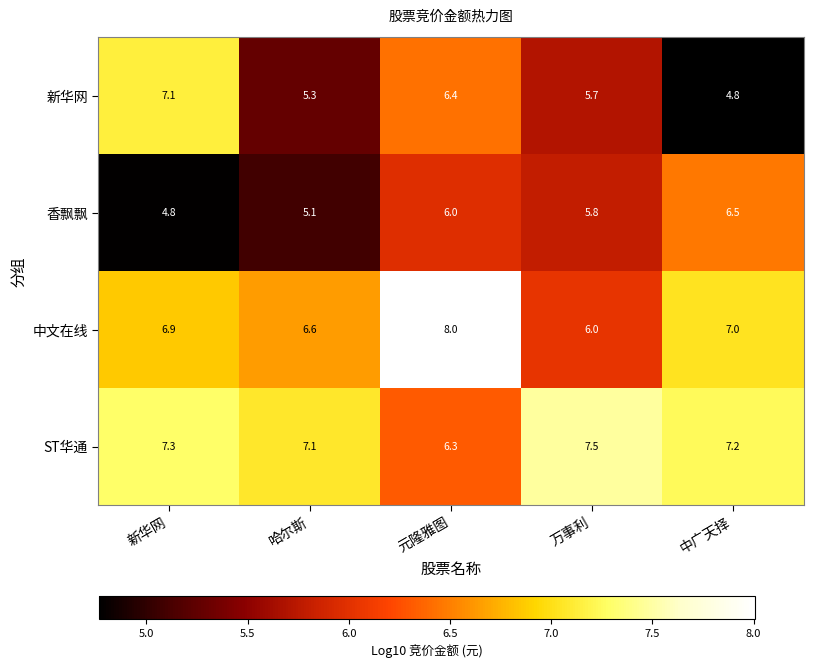

What is the spread (max minus min) of values at 哈尔斯?

2.0